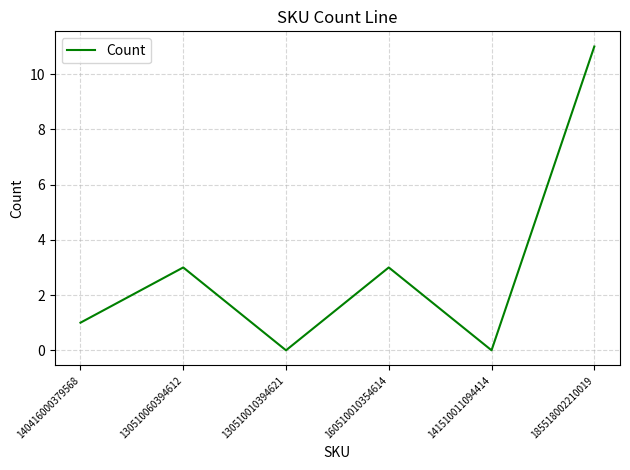

Which has a higher value, 130510060394612 or 140416000379568?

130510060394612